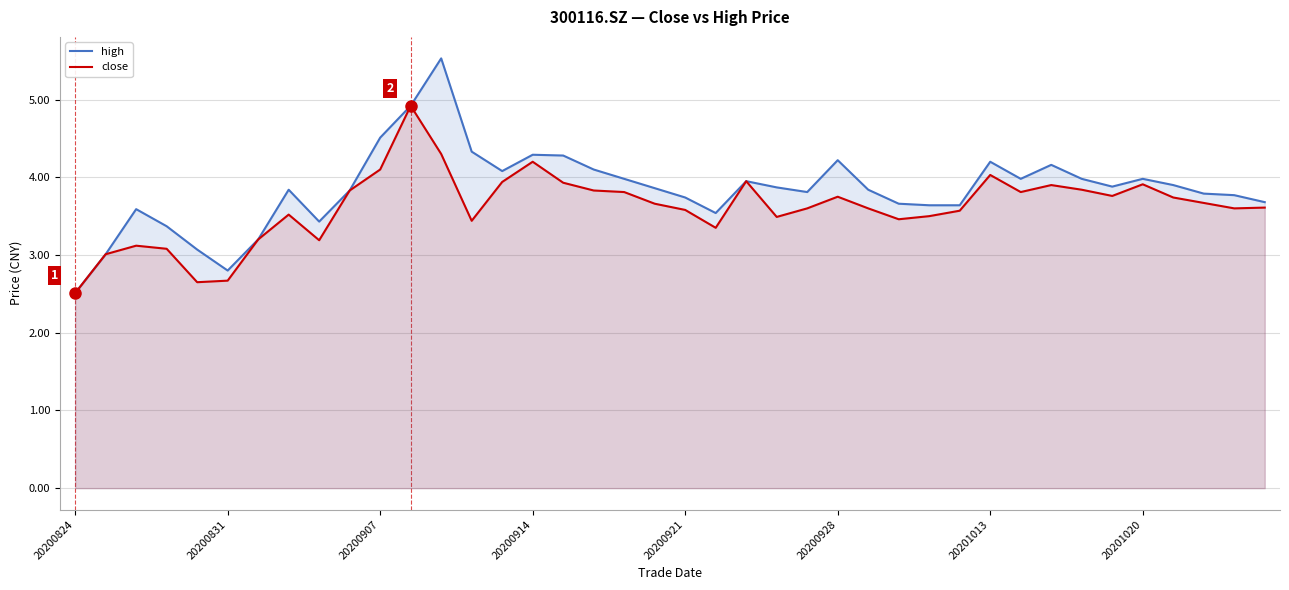

What is the total value across all series at 18?

7.8